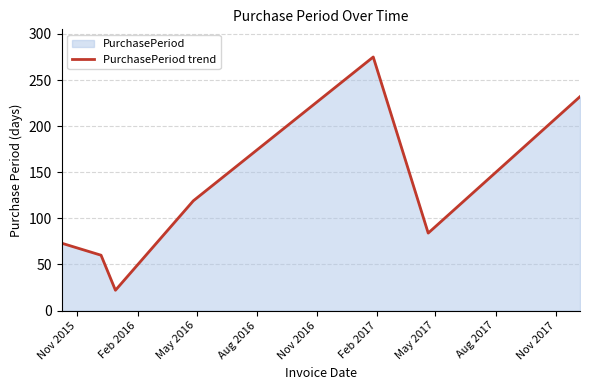

Reading right to left, list all the values displayed in this chart.

232	84	275	119	22	60	73